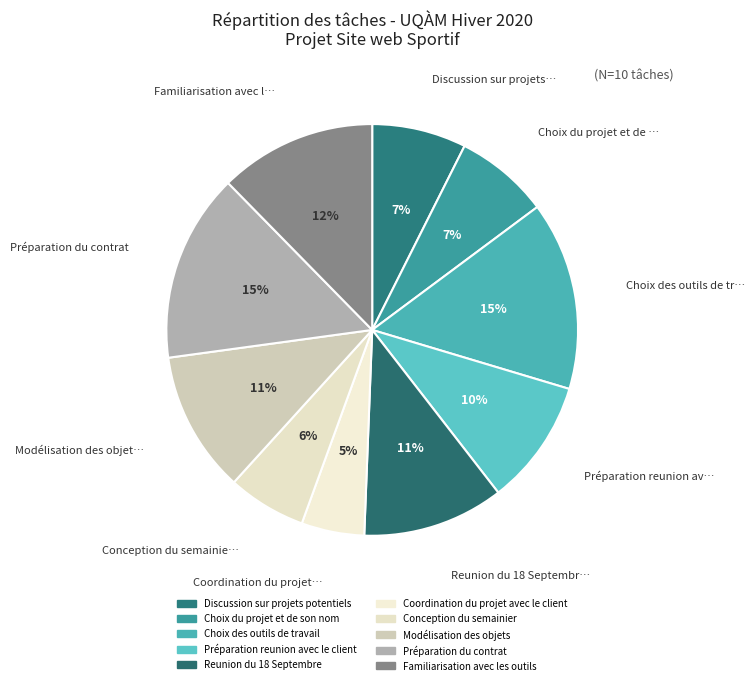

Is there any slice that represents more than half of the pie?

No